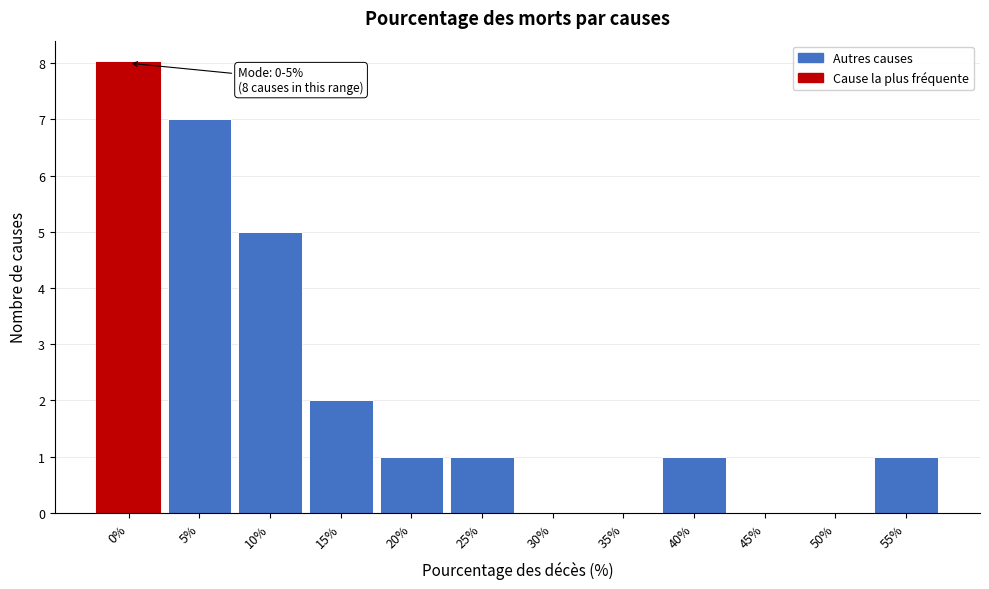

Reading left to right, extract all data points from this chart.

0%=8	5%=7	10%=5	15%=2	20%=1	25%=1	30%=0	35%=0	40%=1	45%=0	50%=0	55%=1